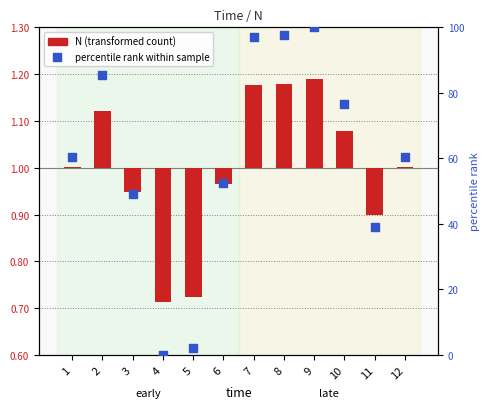

What are all the series names shown in the legend?

N (transformed count), percentile rank within sample